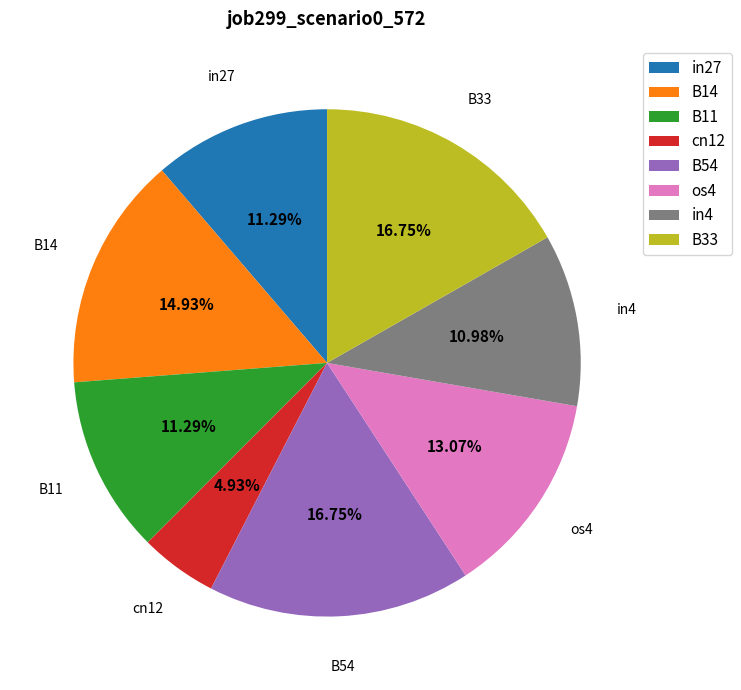

Combined, do in27 and B14 account for over 50%?

No